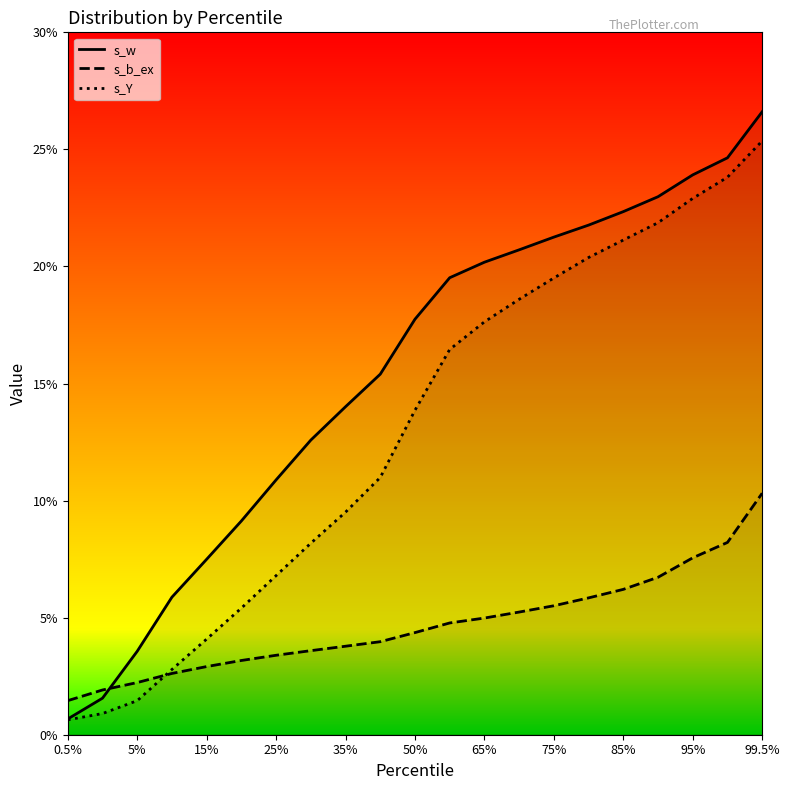

Which series has the widest spread of values?

s_w